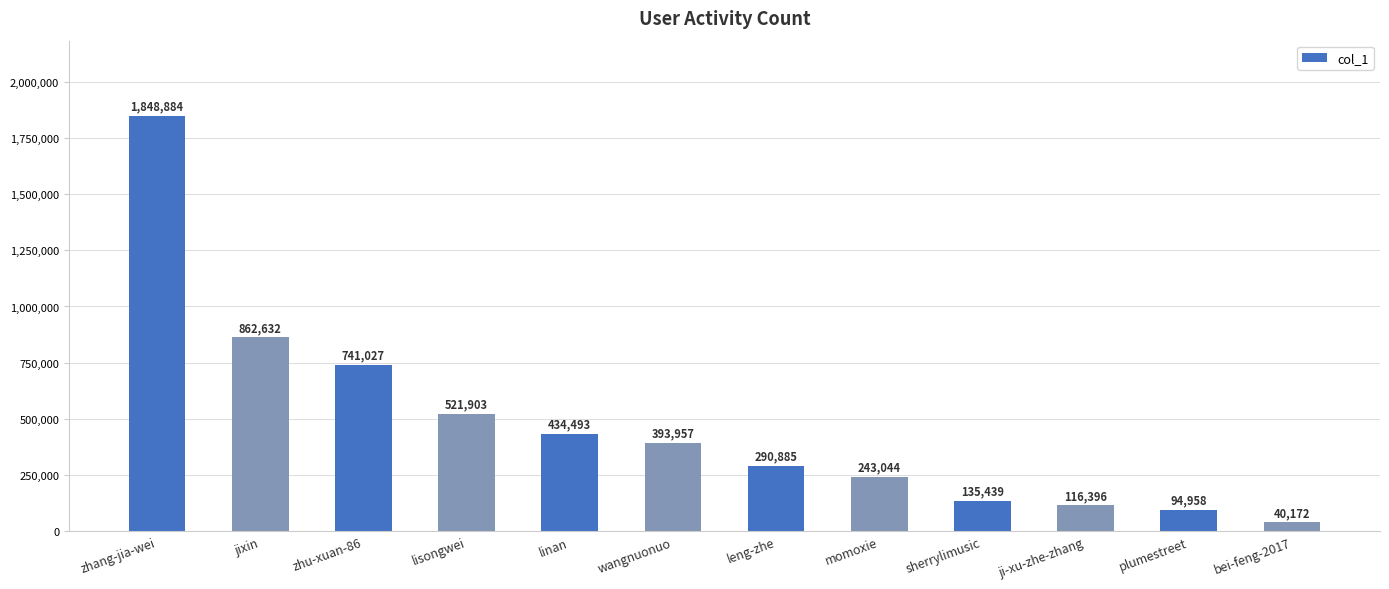

What is the minimum value shown in the chart?

40172